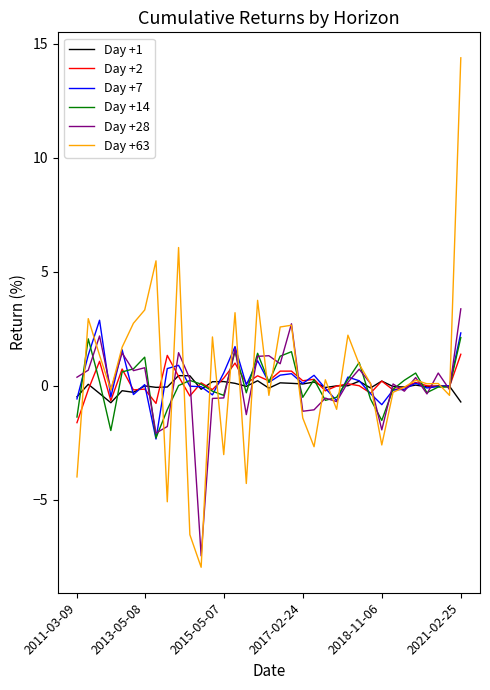

Which series has the widest spread of values?

Day +63